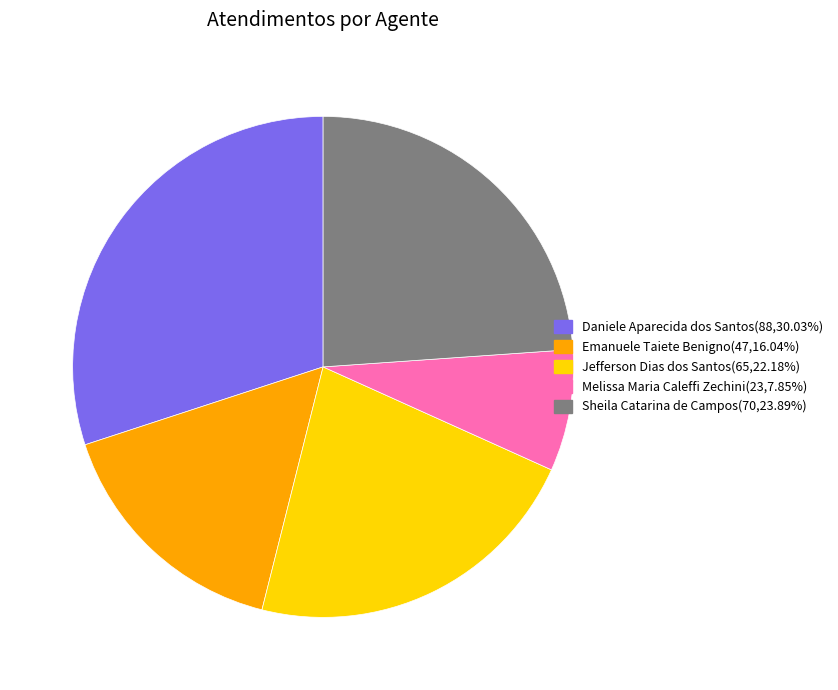

Is there a majority slice in this chart?

No